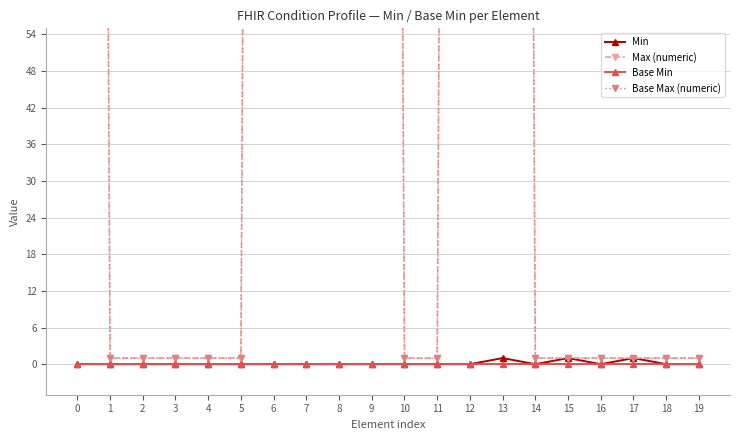

How many values in the Max (numeric) series exceed 1?

7